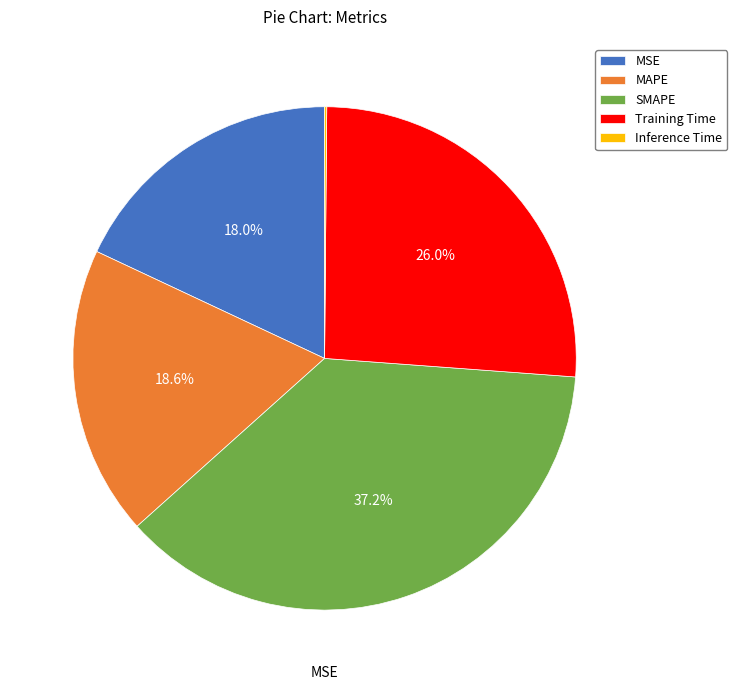

Is the sum of MAPE and SMAPE greater than half?

Yes